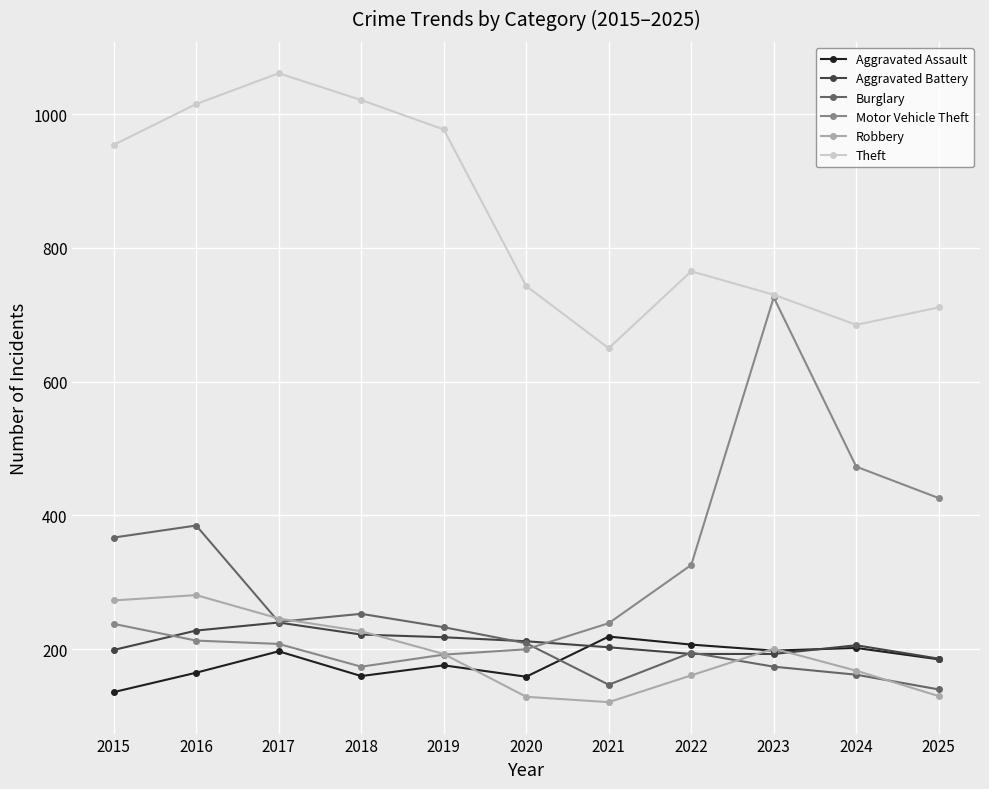

Which series has the largest range (max minus min)?

Motor Vehicle Theft